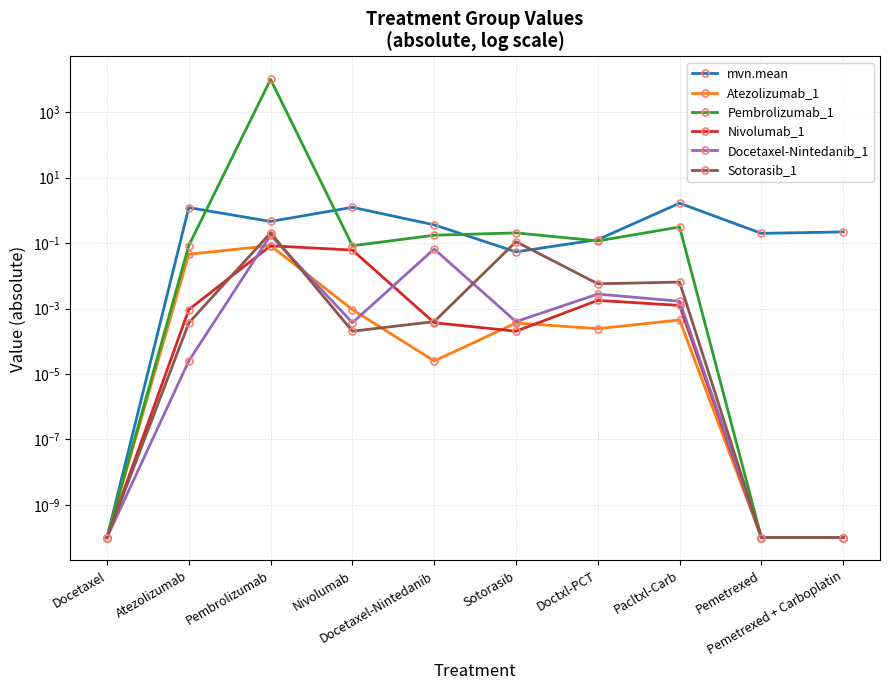

Does the chart display data point markers on the line(s)?

Yes